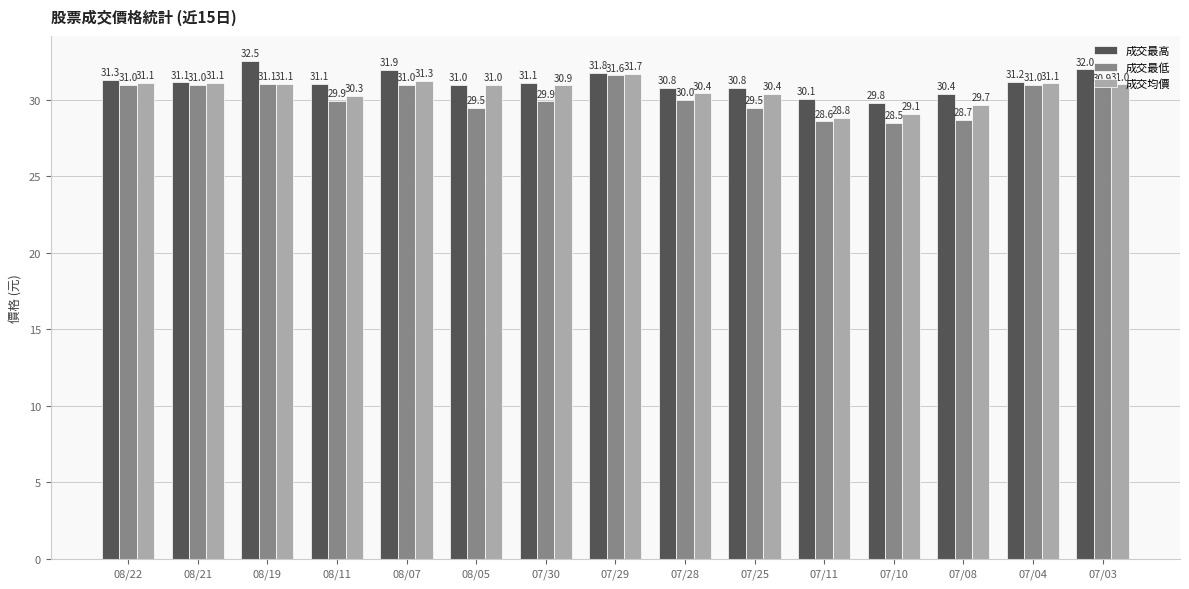

What value does the 成交最低 series have at 08/19?

31.1